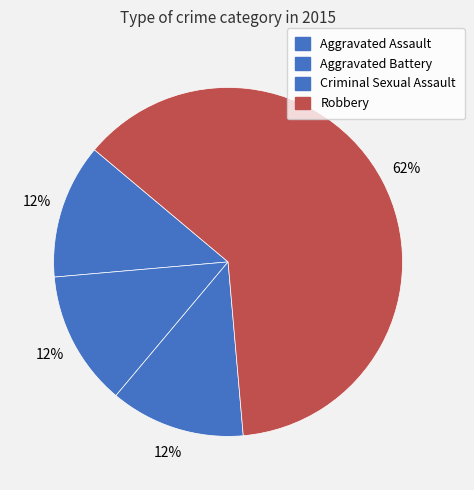

Count the number of slices in the pie.

4